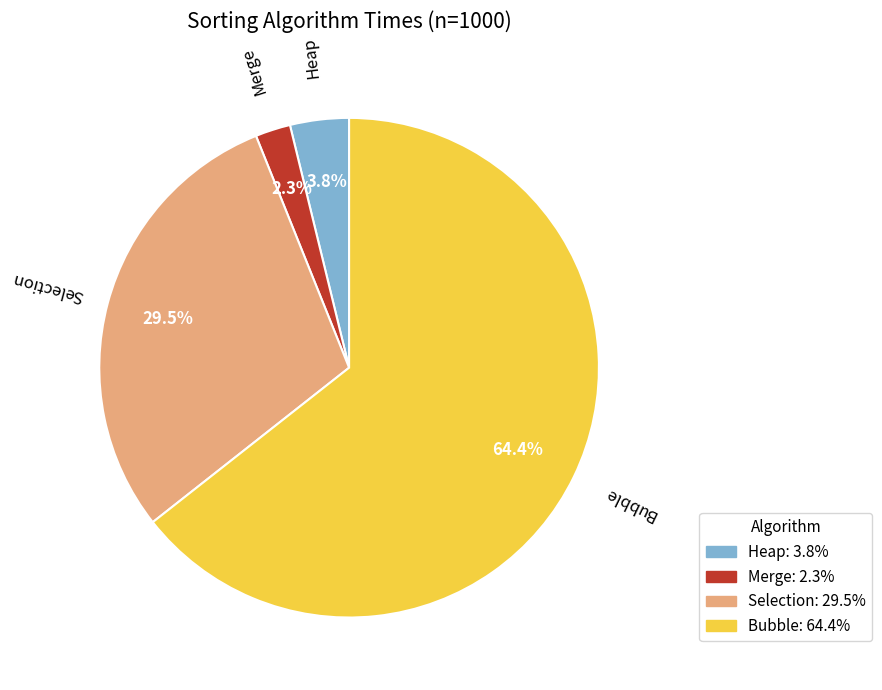

What percentage is the Merge slice, to the nearest percent?

2%